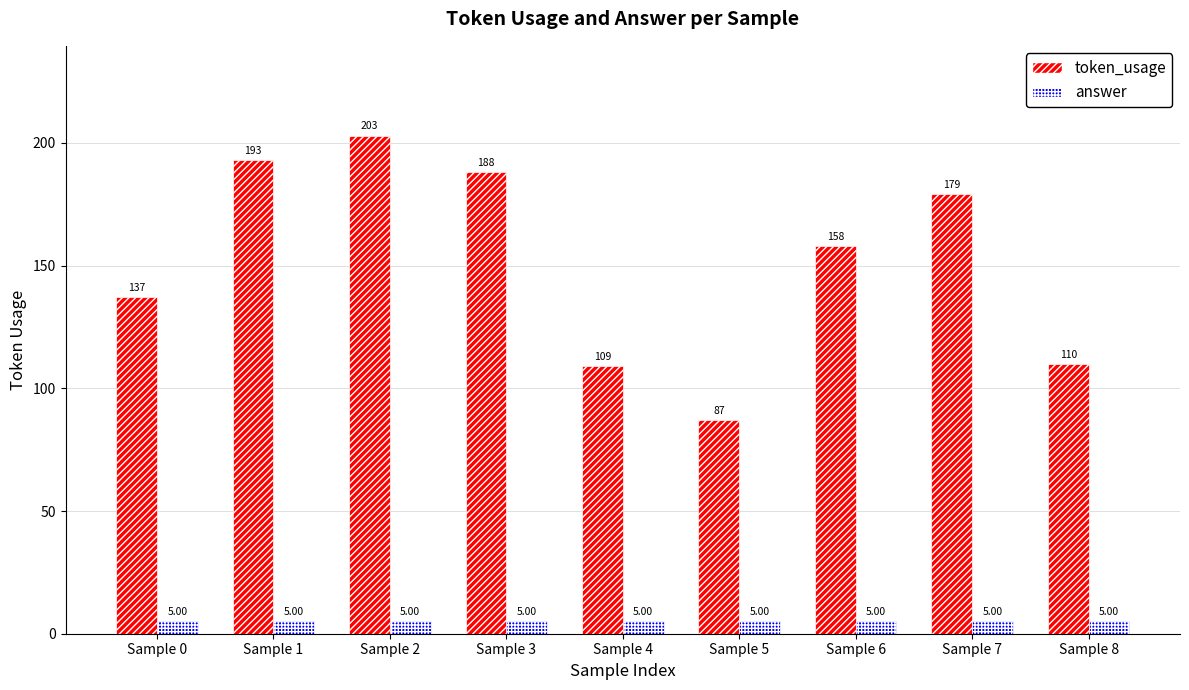

What is the sum of the token_usage values at Sample 6 and Sample 7?

337